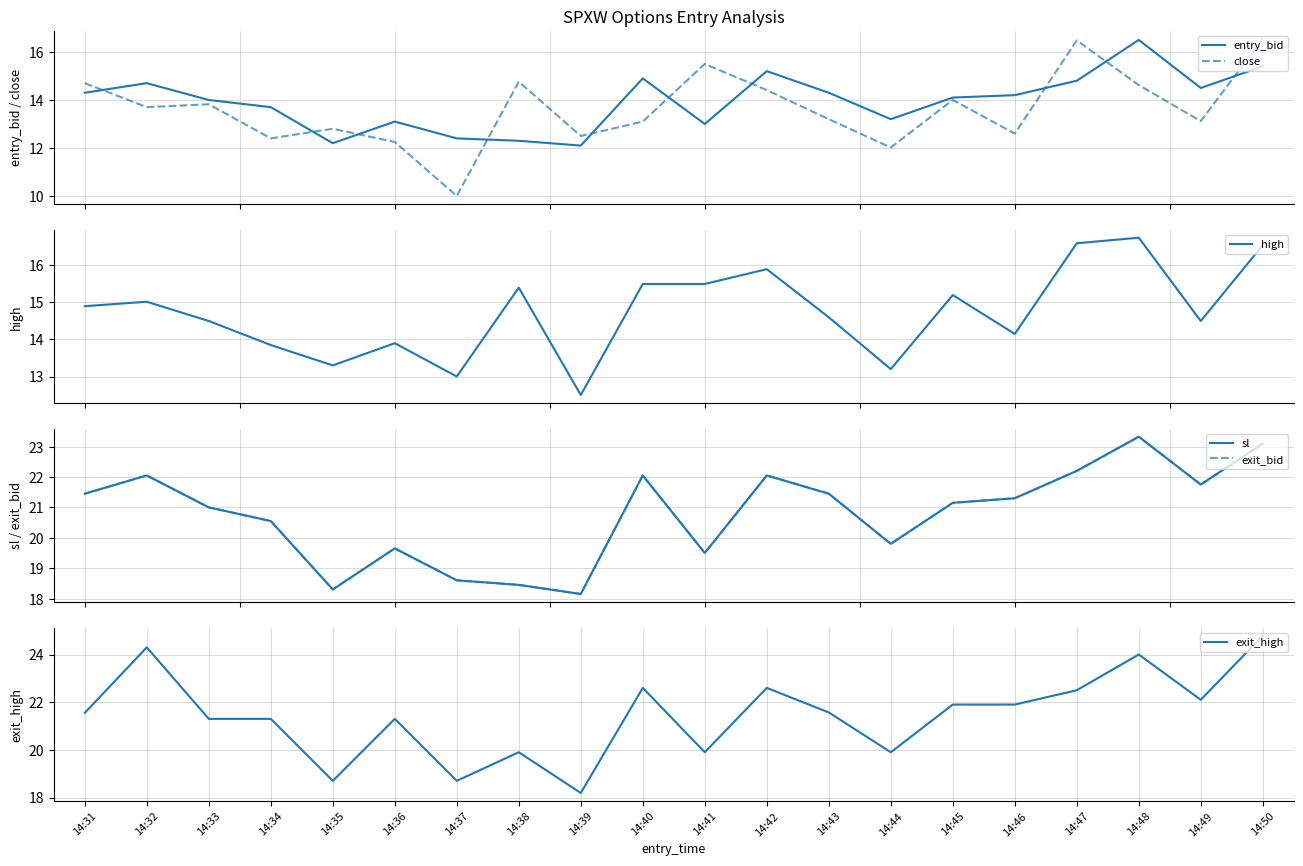

Where is the first local maximum for close?

14:33